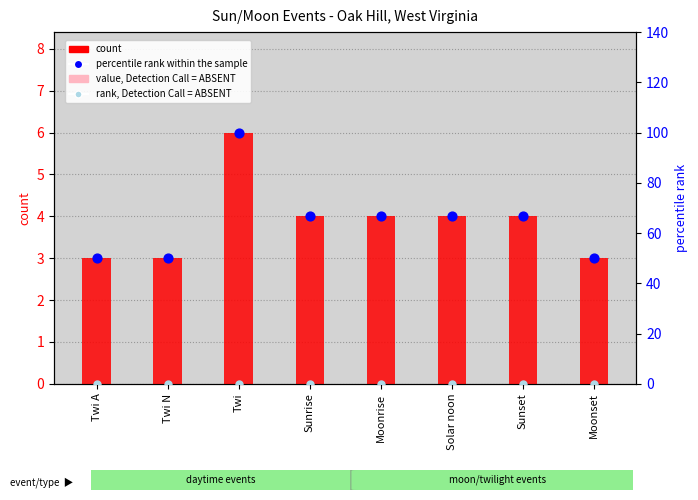

Which series reaches the minimum Y coordinate?

value, Detection Call = ABSENT